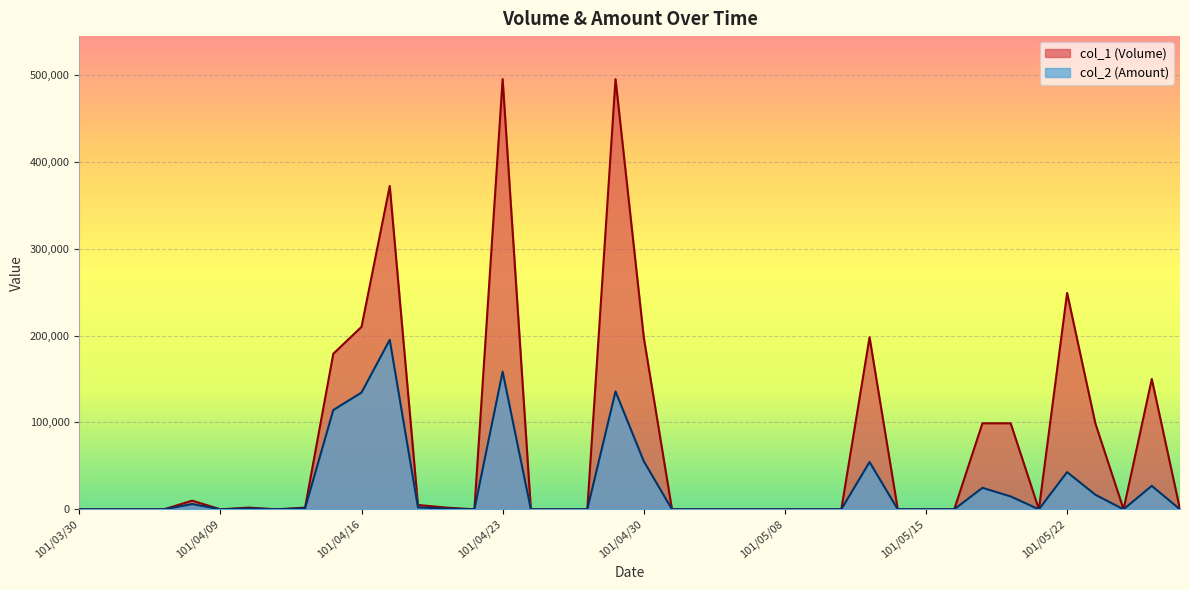

In col_2 (Amount), how many points are lower than both neighbors (excluding endpoints)?

5